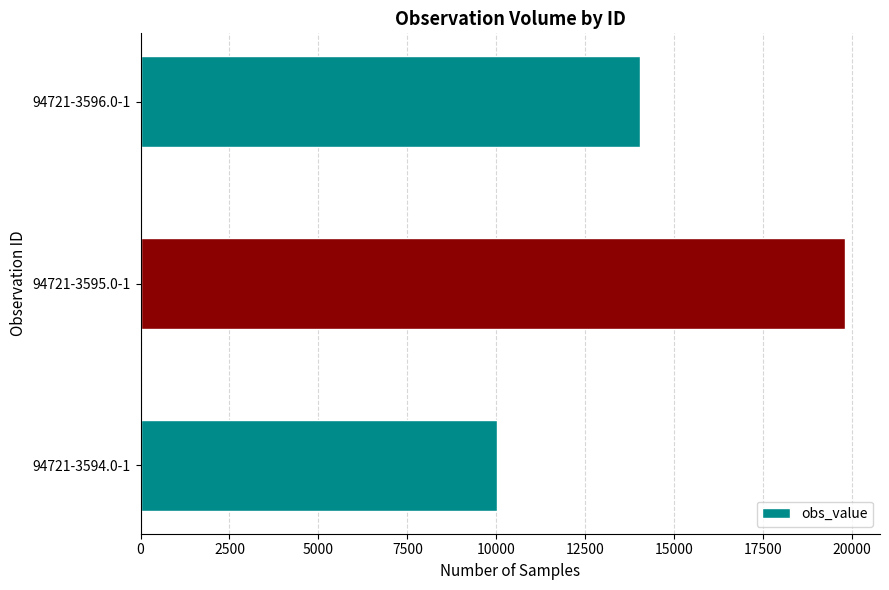

Which label corresponds to the largest value in the chart?

94721-3595.0-1